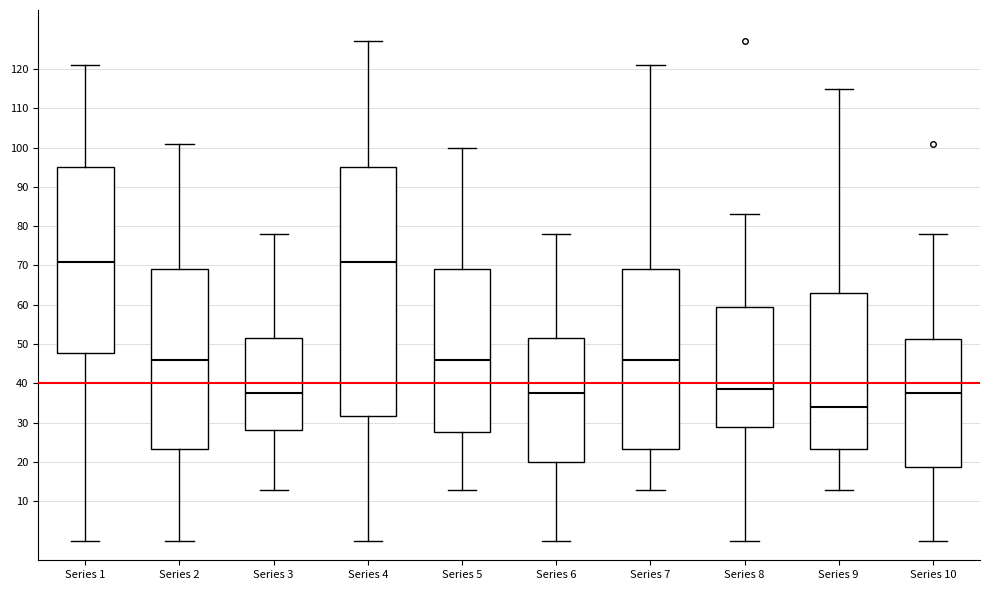

Reading left to right, transcribe this box plot: for each box, give where its median line is, the range the box spans, and where its two whiskers end, as read against the y-axis. The values are not printed on the chart, so give them approximately, as read against the axis.

Series 1: median 71, box 48 to 95, whiskers 0 to 121
Series 2: median 46, box 23 to 69, whiskers 0 to 101
Series 3: median 38, box 28 to 52, whiskers 13 to 78
Series 4: median 71, box 32 to 95, whiskers 0 to 127
Series 5: median 46, box 28 to 69, whiskers 13 to 100
Series 6: median 38, box 20 to 52, whiskers 0 to 78
Series 7: median 46, box 23 to 69, whiskers 13 to 121
Series 8: median 39, box 29 to 60, whiskers 0 to 83
Series 9: median 34, box 23 to 63, whiskers 13 to 115
Series 10: median 38, box 19 to 51, whiskers 0 to 78